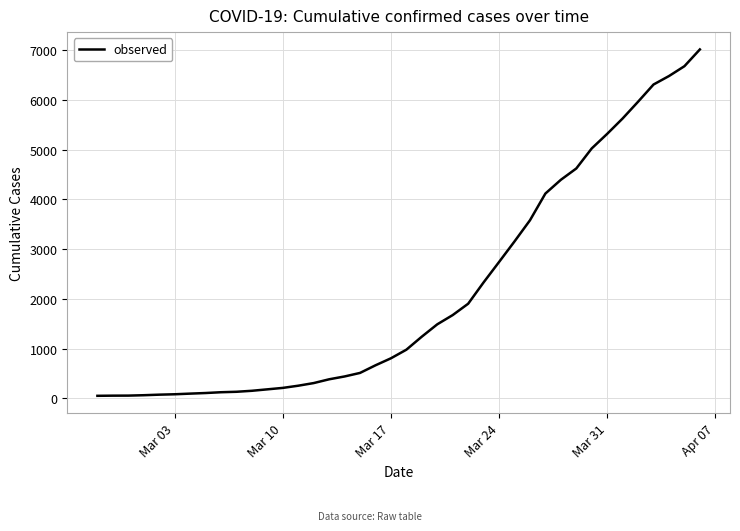

What is the maximum value shown in the chart?

7012